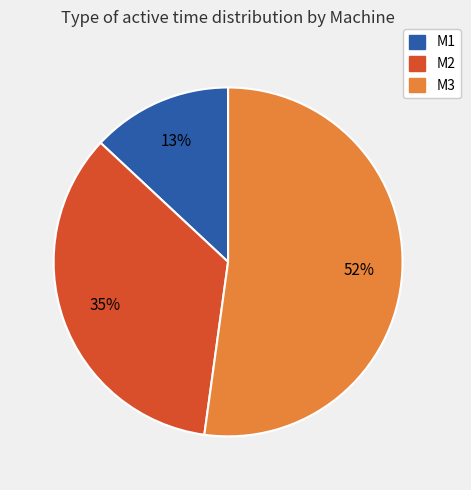

Does M3 represent more than half of the total?

Yes